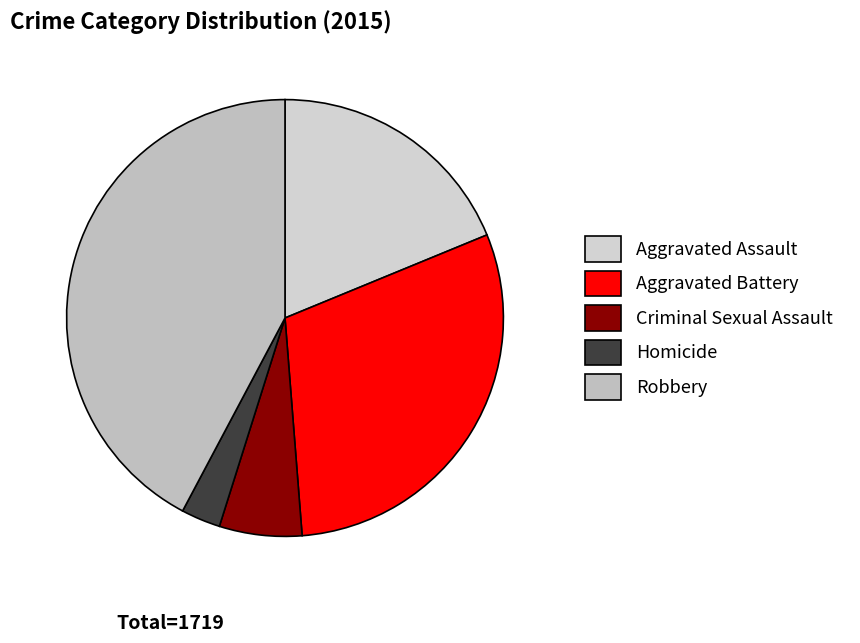

Rank the categories by value from highest to lowest.

Robbery, Aggravated Battery, Aggravated Assault, Criminal Sexual Assault, Homicide